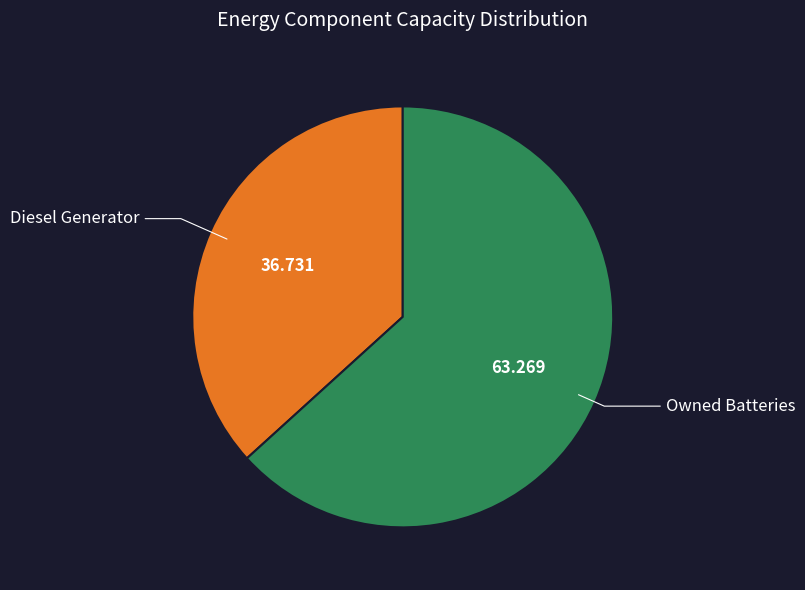

How many segments does this pie chart have?

2